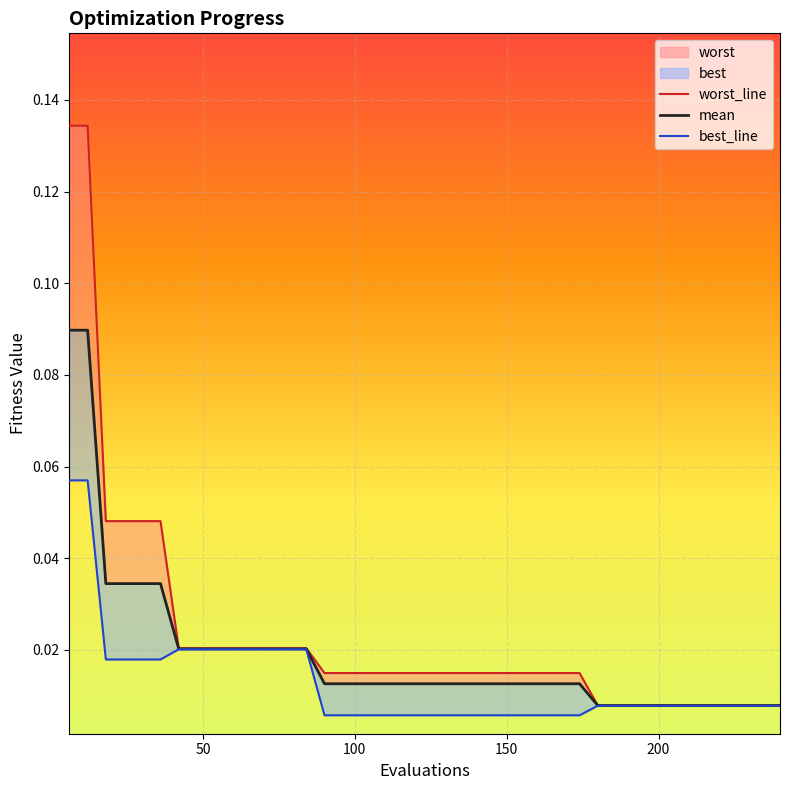

Is it true that mean equals 0.0 at 18?

False